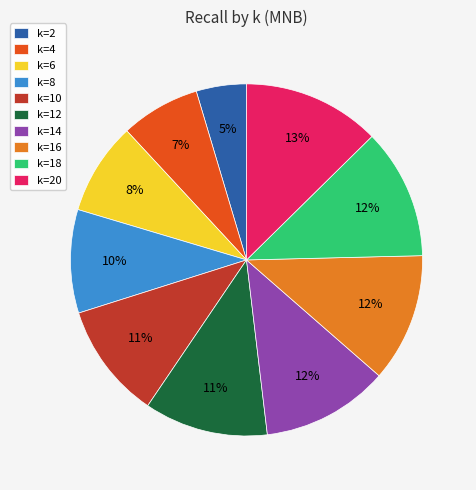

How many segments does this pie chart have?

10